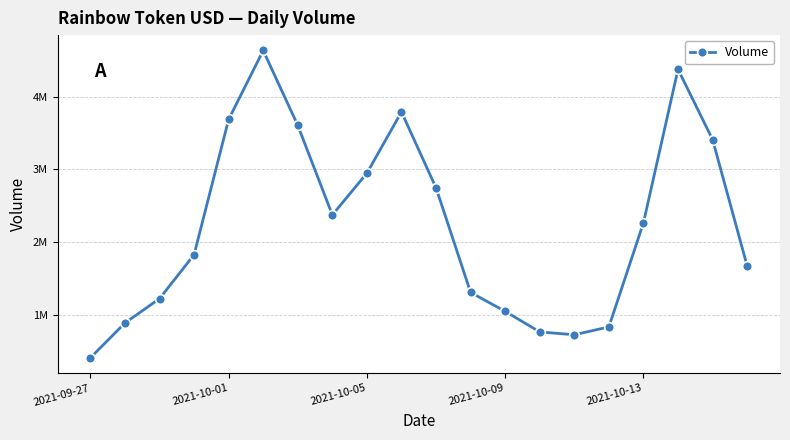

Is this an area chart (filled region under the line)?

No